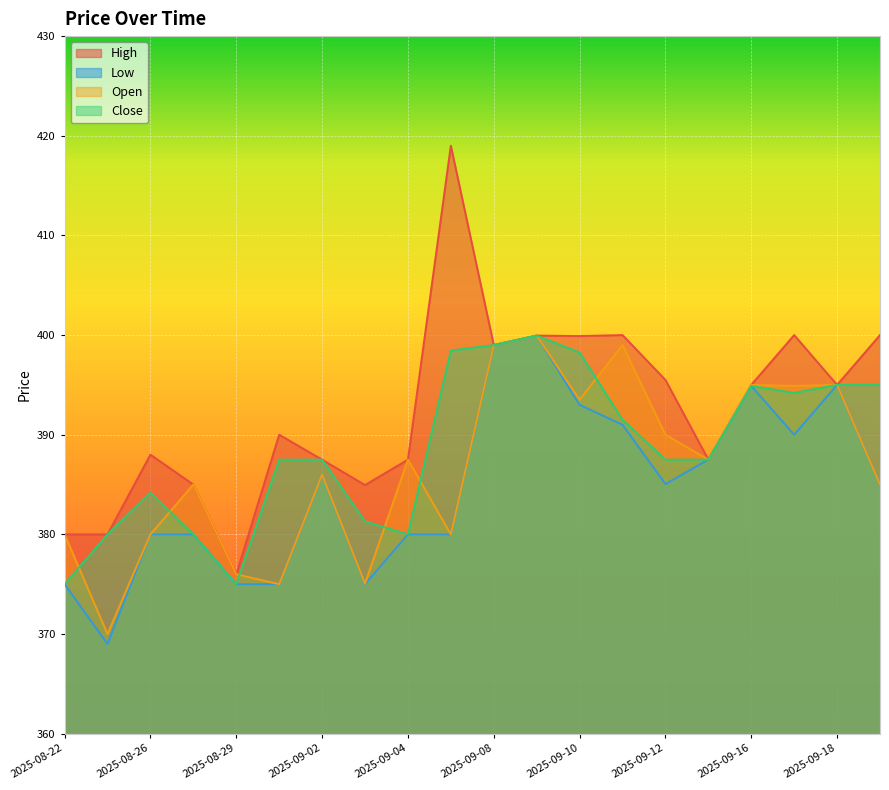

How many lines are shown in the chart?

4